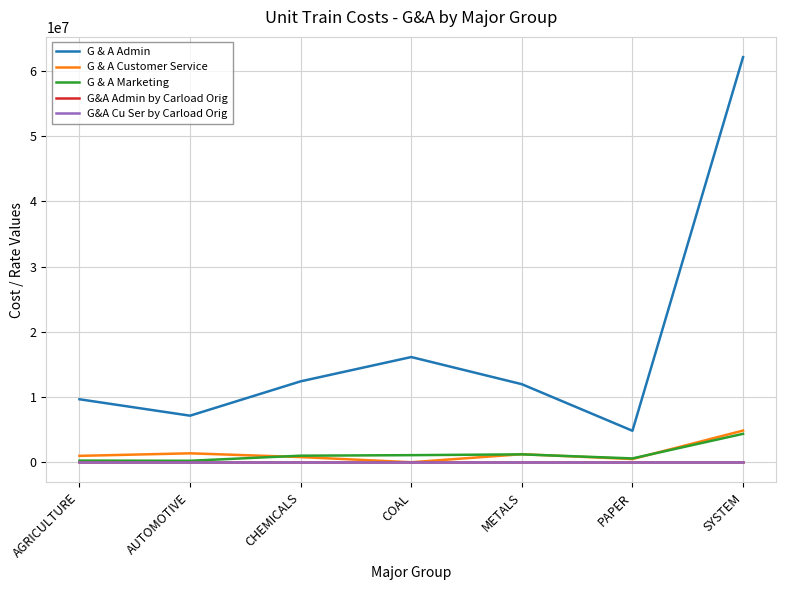

True or false: G&A Admin by Carload Orig and G & A Admin intersect in this chart.

False